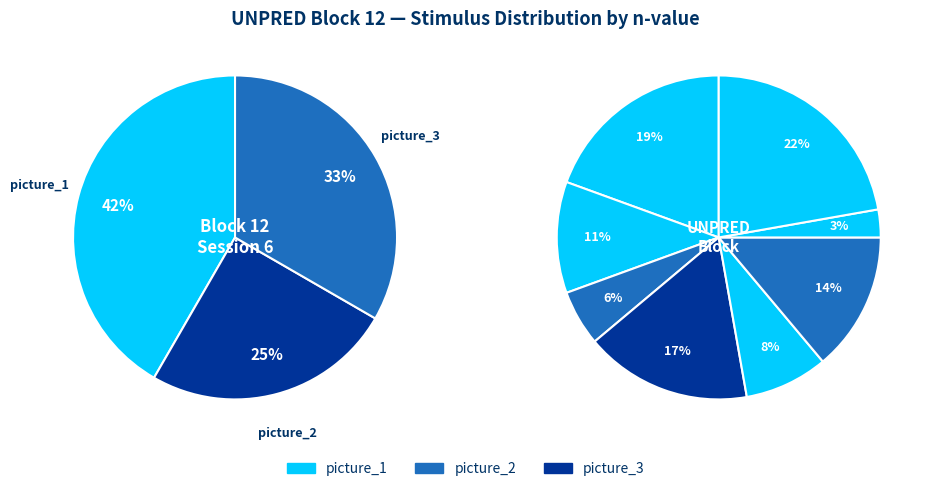

Is there a majority slice in this chart?

No